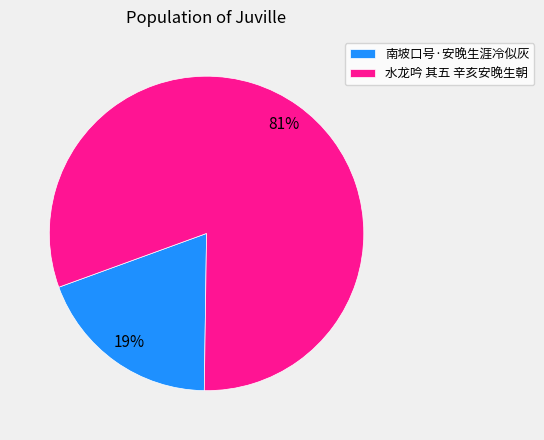

Is it true that 水龙吟 其五 辛亥安晚生朝 is 81% of the pie?

True